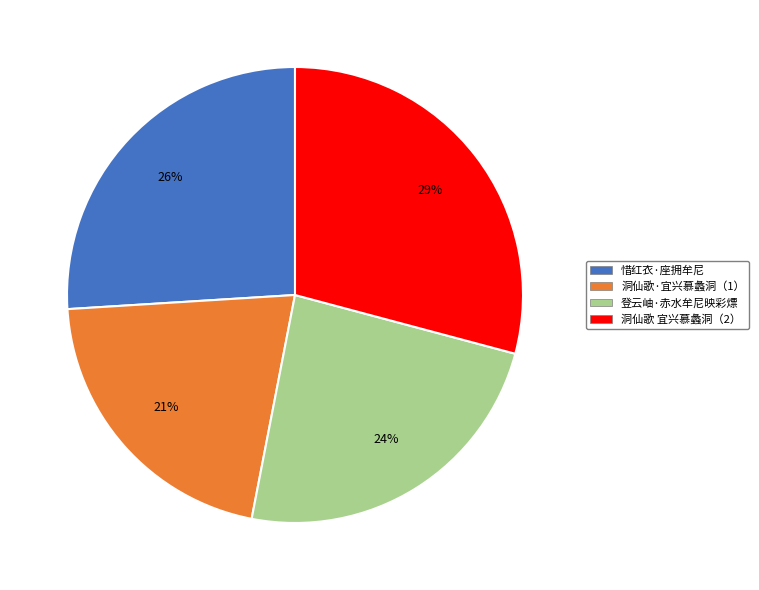

To the nearest percent, what is the difference between the largest and smallest slice percentages?

8%